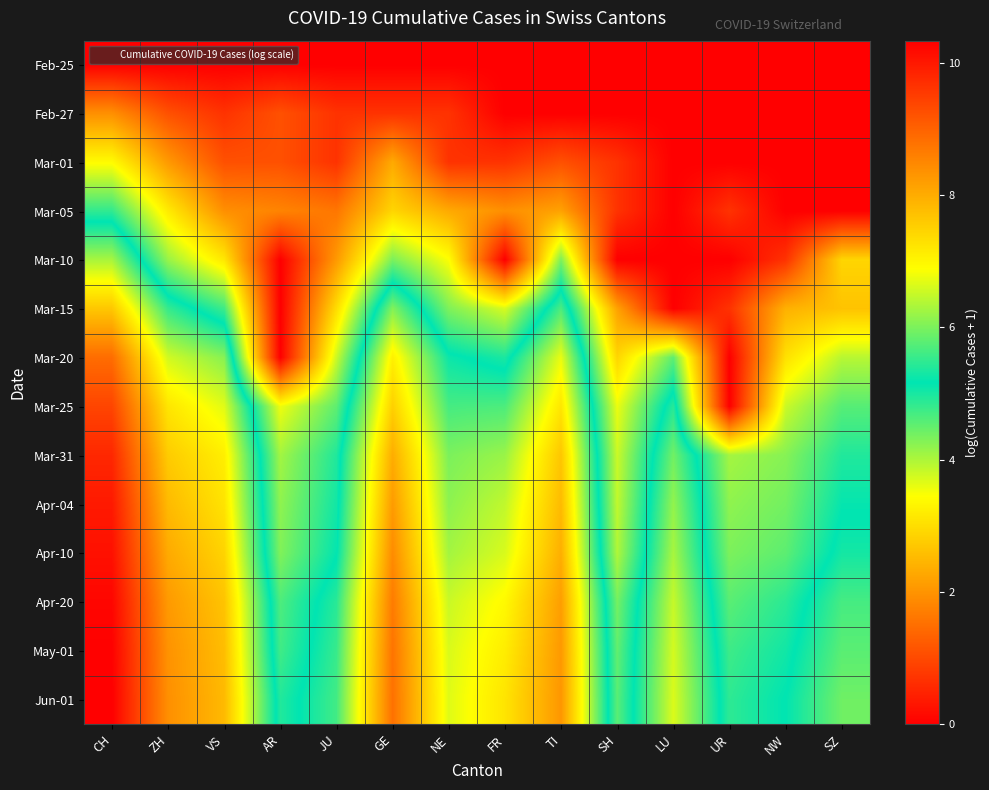

Reading left to right, what are all the values shown in this chart?

Feb-25: CH=0.0	ZH=0.0	VS=0.0	AR=0.0	JU=0.0	GE=0.0	NE=0.0	FR=0.0	TI=0.0	SH=0.0	LU=0.0	UR=0.0	NW=0.0	SZ=0.0
Feb-27: CH=1.9	ZH=1.1	VS=0.7	AR=1.1	JU=0.7	GE=0.7	NE=0.7	FR=0.0	TI=0.0	SH=0.0	LU=0.0	UR=0.0	NW=0.0	SZ=0.0
Mar-01: CH=3.4	ZH=2.1	VS=1.1	AR=1.1	JU=0.7	GE=2.3	NE=0.7	FR=0.7	TI=1.1	SH=0.7	LU=0.0	UR=0.0	NW=0.0	SZ=0.0
Mar-05: CH=4.8	ZH=3.2	VS=1.9	AR=1.8	JU=1.6	GE=2.9	NE=2.3	FR=1.9	TI=2.2	SH=0.7	LU=0.0	UR=0.7	NW=0.0	SZ=0.0
Mar-10: CH=6.3	ZH=4.1	VS=3.1	AR=0.0	JU=2.1	GE=4.3	NE=3.5	FR=0.0	TI=4.3	SH=0.0	LU=0.0	UR=0.0	NW=0.7	SZ=2.9
Mar-15: CH=7.6	ZH=5.5	VS=4.8	AR=0.0	JU=3.0	GE=6.0	NE=4.3	FR=3.7	TI=5.7	SH=2.2	LU=0.0	UR=0.7	NW=2.4	SZ=2.6
Mar-20: CH=8.9	ZH=6.6	VS=6.1	AR=0.0	JU=3.8	GE=7.1	NE=5.2	FR=5.0	TI=6.7	SH=2.9	LU=4.5	UR=0.0	NW=3.0	SZ=3.9
Mar-25: CH=9.4	ZH=7.2	VS=6.7	AR=3.6	JU=4.5	GE=7.5	NE=5.6	FR=5.7	TI=7.2	SH=3.6	LU=5.4	UR=0.0	NW=3.8	SZ=4.6
Mar-31: CH=9.8	ZH=7.6	VS=7.1	AR=4.1	JU=4.9	GE=8.0	NE=6.0	FR=6.2	TI=7.6	SH=3.8	LU=5.9	UR=4.1	NW=4.3	SZ=4.9
Apr-04: CH=10.0	ZH=7.8	VS=7.3	AR=4.2	JU=5.0	GE=8.2	NE=6.1	FR=6.5	TI=7.8	SH=3.9	LU=6.2	UR=4.2	NW=4.4	SZ=5.1
Apr-10: CH=10.1	ZH=8.0	VS=7.5	AR=4.3	JU=5.1	GE=8.4	NE=6.3	FR=6.6	TI=8.0	SH=4.0	LU=6.3	UR=4.3	NW=4.5	SZ=5.3
Apr-20: CH=10.2	ZH=8.2	VS=7.7	AR=4.6	JU=5.4	GE=8.7	NE=6.5	FR=7.0	TI=8.2	SH=4.4	LU=6.5	UR=4.6	NW=4.9	SZ=5.6
May-01: CH=10.3	ZH=8.3	VS=7.8	AR=4.7	JU=5.5	GE=8.8	NE=6.6	FR=7.1	TI=8.3	SH=4.5	LU=6.6	UR=4.8	NW=5.0	SZ=5.8
Jun-01: CH=10.3	ZH=8.4	VS=7.8	AR=4.9	JU=5.6	GE=8.8	NE=6.7	FR=7.2	TI=8.3	SH=4.6	LU=6.6	UR=4.9	NW=5.2	SZ=5.9